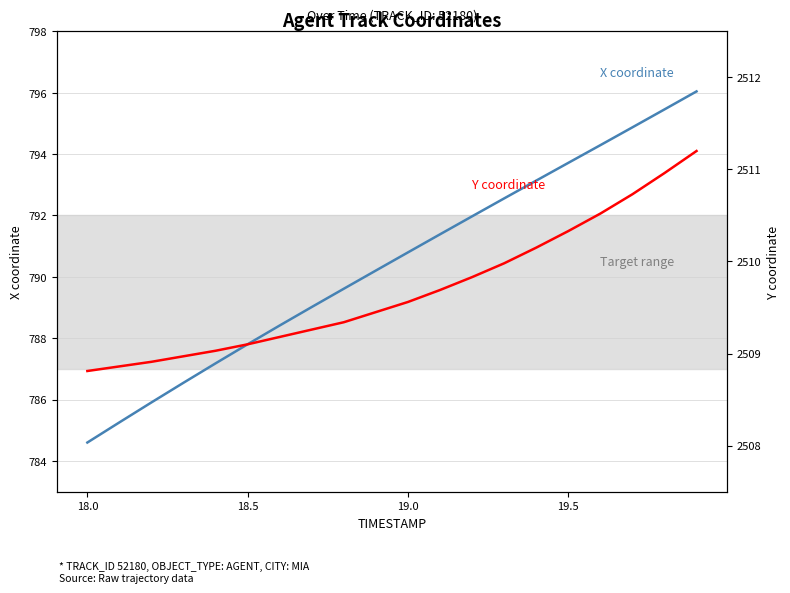

How many data points in X coordinate are less than 790?

9